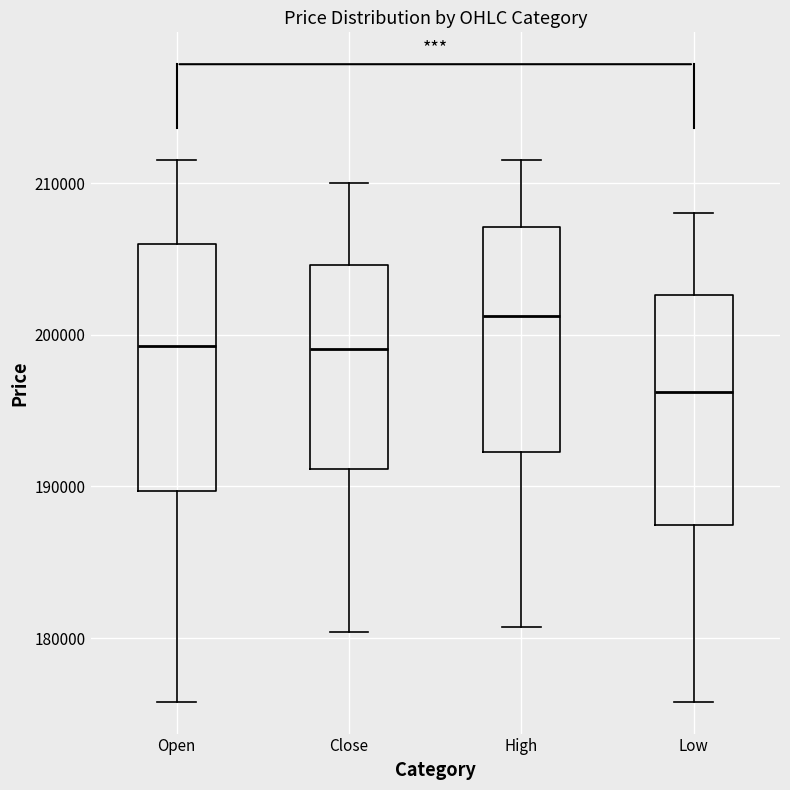

Reading left to right, transcribe this box plot: for each box, give where its median line is, the range the box spans, and where its two whiskers end, as read against the y-axis. The values are not printed on the chart, so give them approximately, as read against the axis.

Open: median 199000, box 190000 to 206000, whiskers 176000 to 212000
Close: median 199000, box 191000 to 205000, whiskers 180000 to 210000
High: median 201000, box 192000 to 207000, whiskers 181000 to 212000
Low: median 196000, box 187000 to 203000, whiskers 176000 to 208000